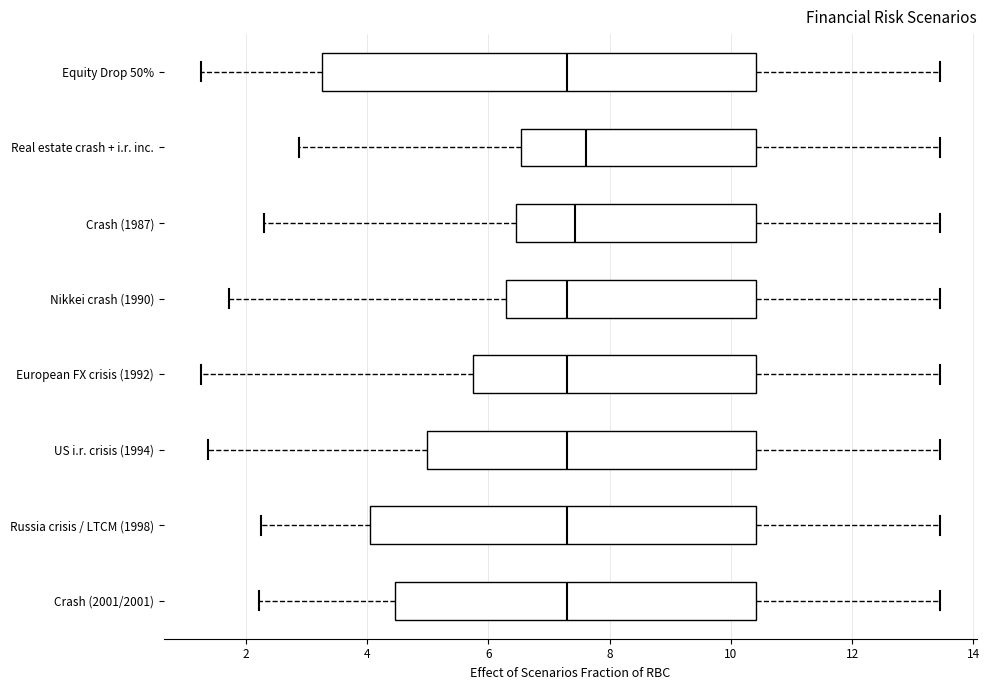

Where does the median line of the box for Crash (2001/2001) sit on the x-axis? The values are not printed on the chart, so give them approximately, as read against the axis.

7.2